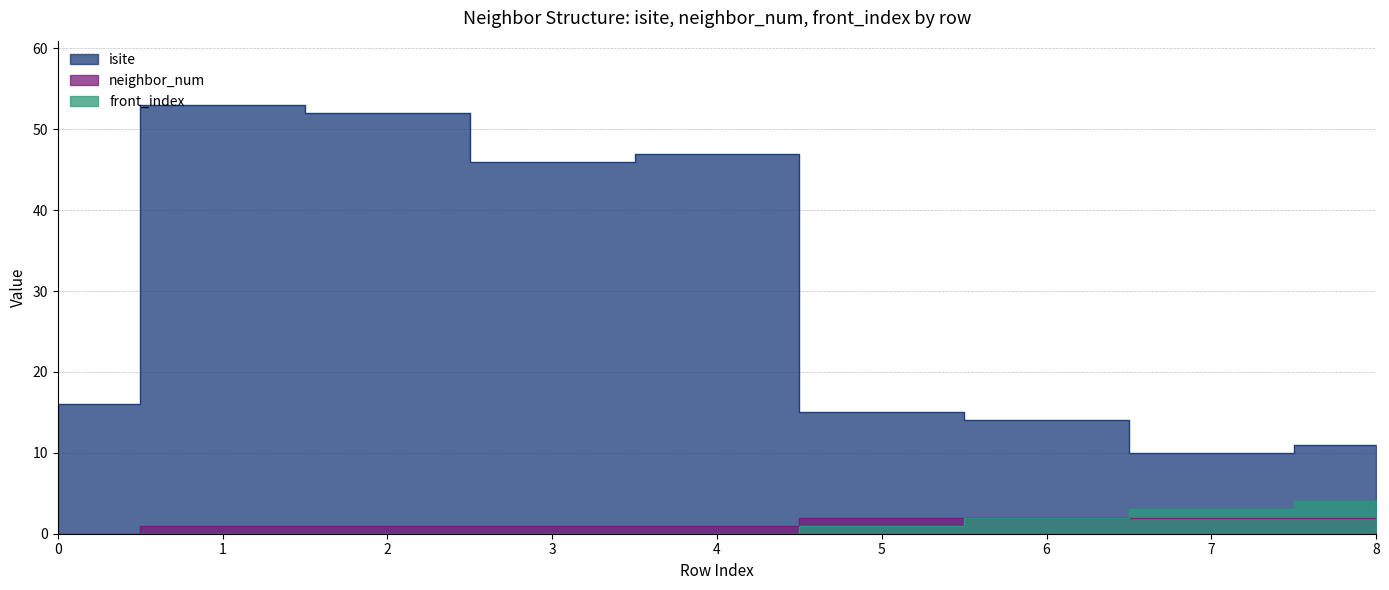

The neighbor_num series shows 1 at 6. True or false?

False